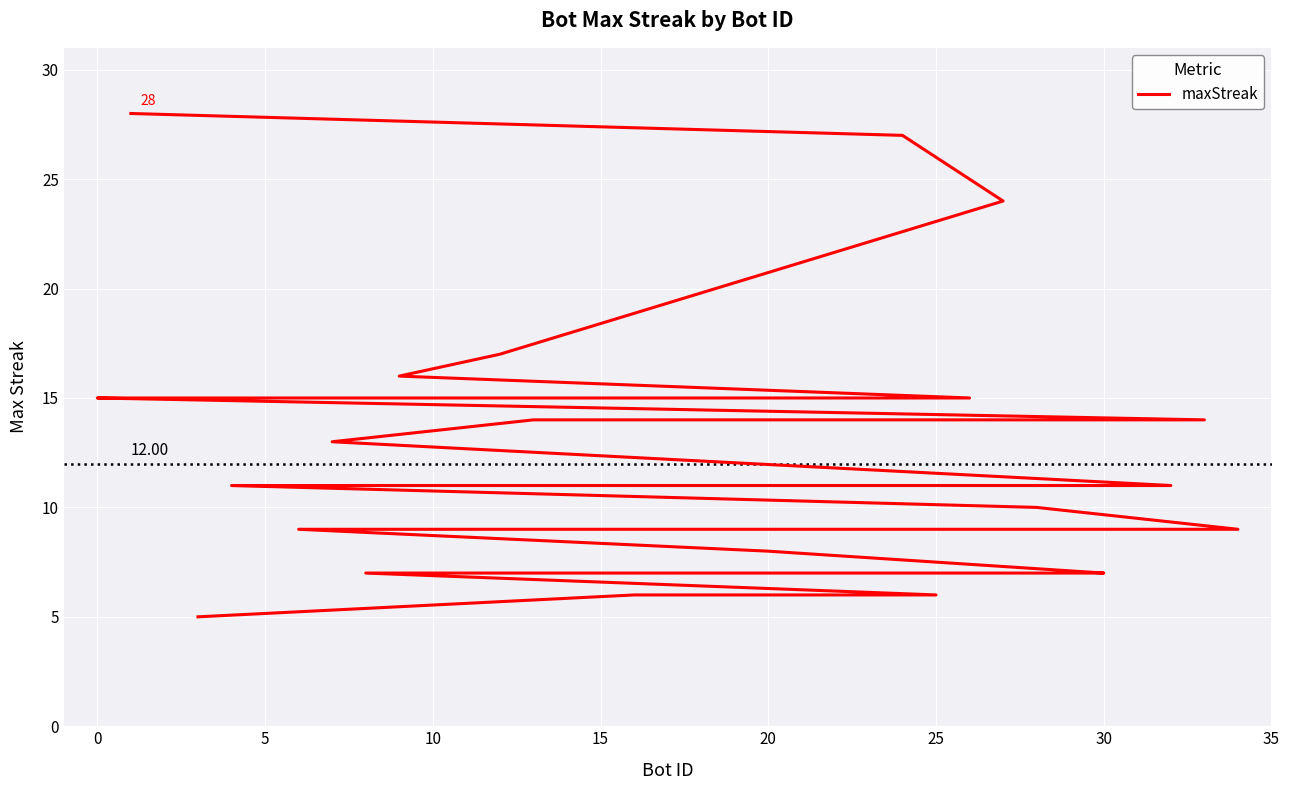

Reading left to right, extract all data points from this chart.

28	27	24	17	16	15	15	15	15	15	14	14	13	11	11	11	11	11	11	10	9	9	9	9	9	9	9	8	7	7	7	7	6	6	5